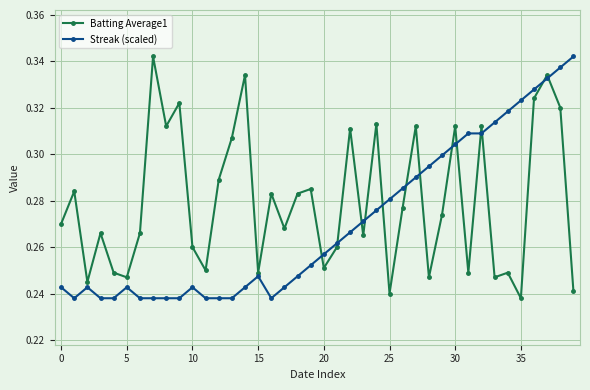

How many intersections are there between Batting Average1 and Streak (scaled)?

13